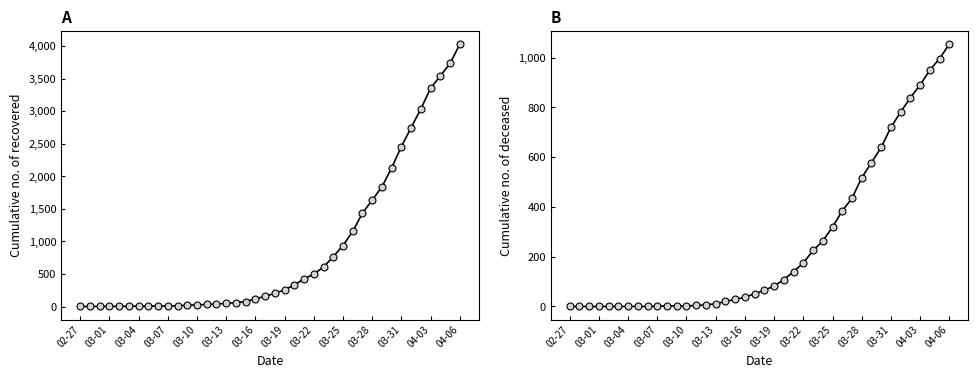

Rank the series by their average value, from lowest to highest.

cumulative_deceased, cumulative_recovered